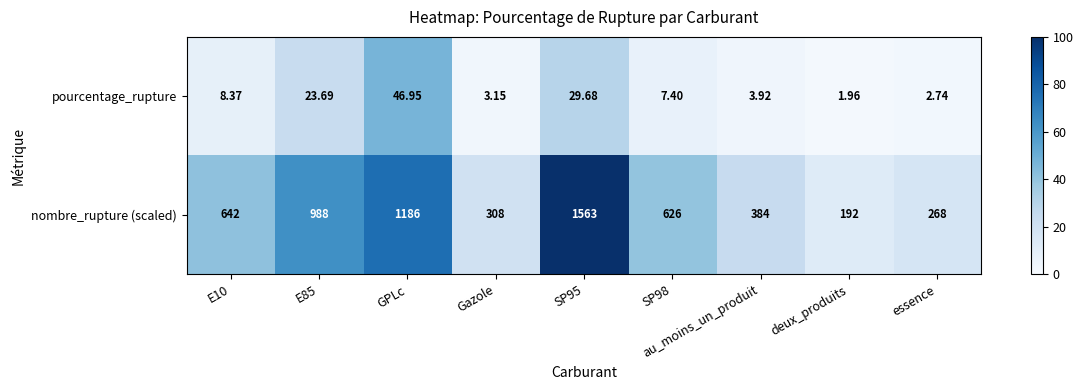

Is the value of nombre_rupture (scaled) at SP98 greater than the value of pourcentage_rupture at E10?

Yes